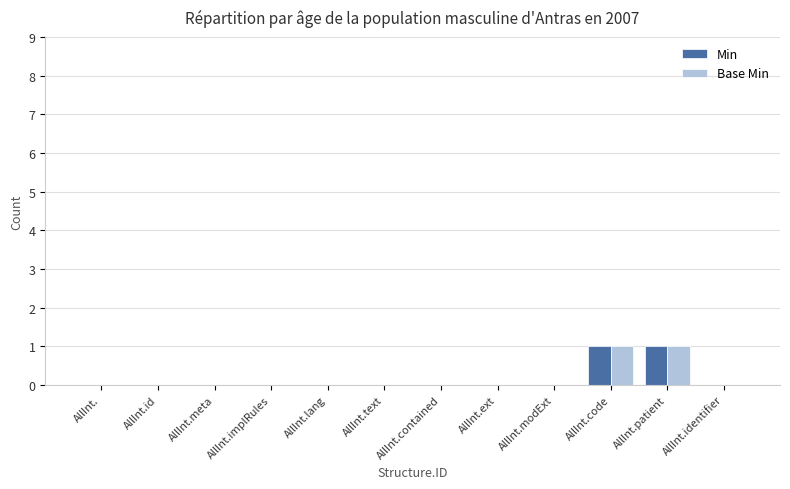

How many categories are shown in the chart?

12